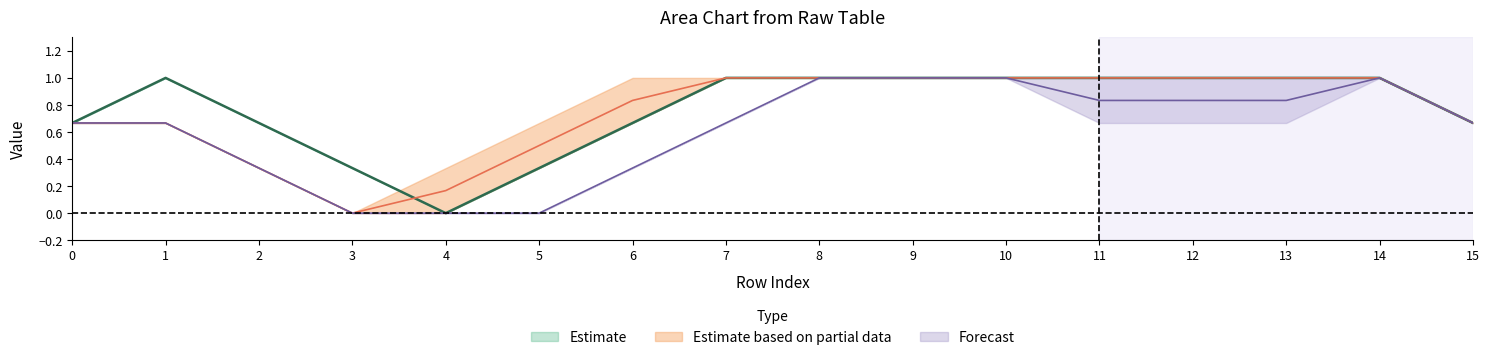

True or false: Estimate has a value of 0.0 at 4.

True